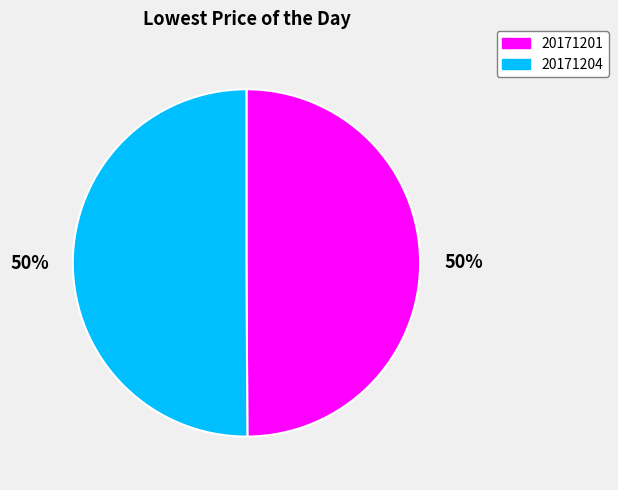

Approximately how many times larger is the value at 20171201 compared to 20171204?

1.0